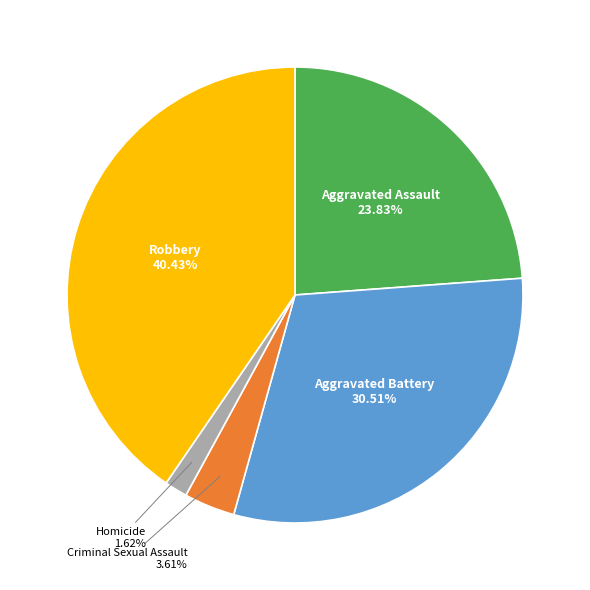

Does Criminal Sexual Assault account for over 50% of the chart?

No